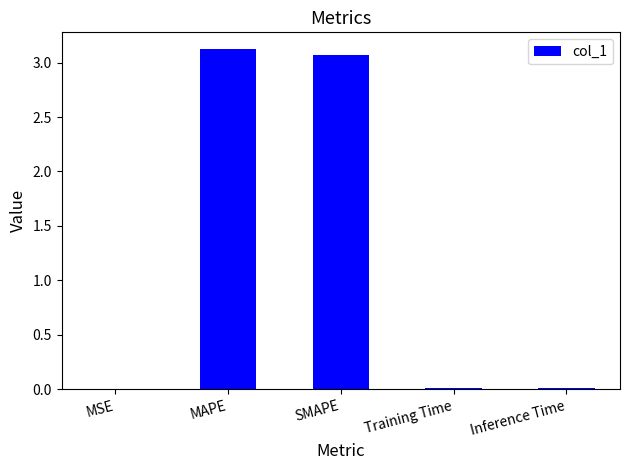

True or false: the data shows 3.1 at MAPE.

True